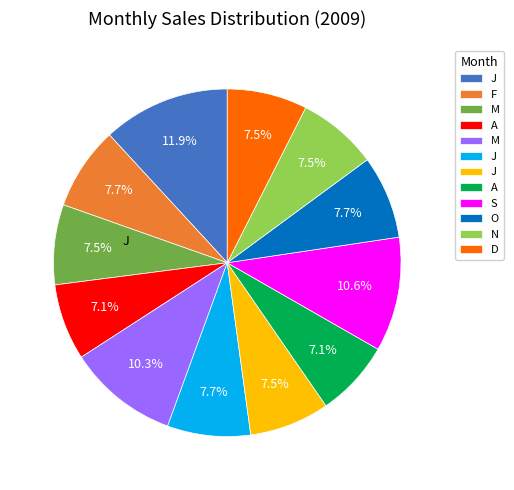

Does any single category account for the majority?

No